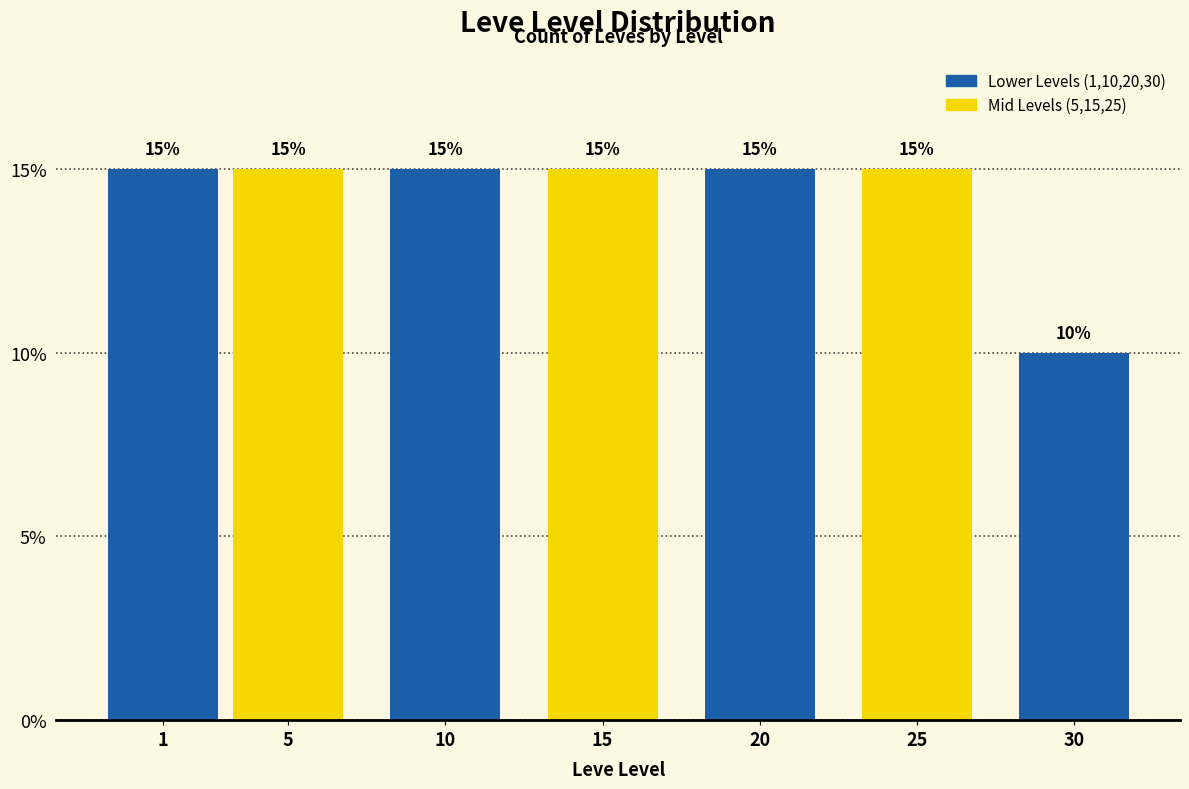

Reading right to left, what are all the values shown in this chart?

10	15	15	15	15	15	15